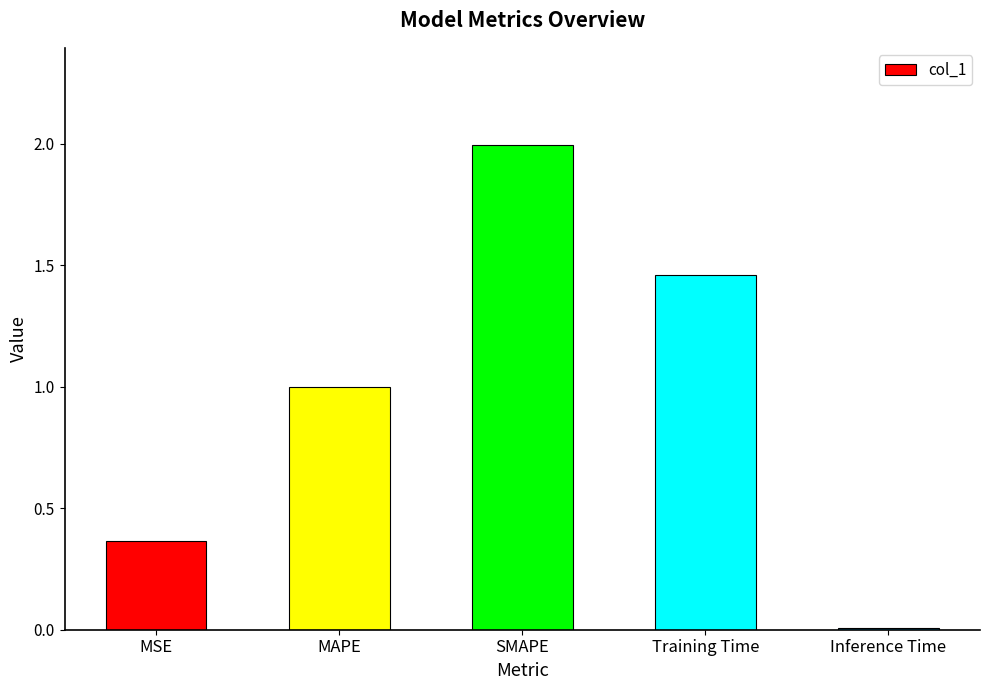

What is the greatest value displayed?

2.0